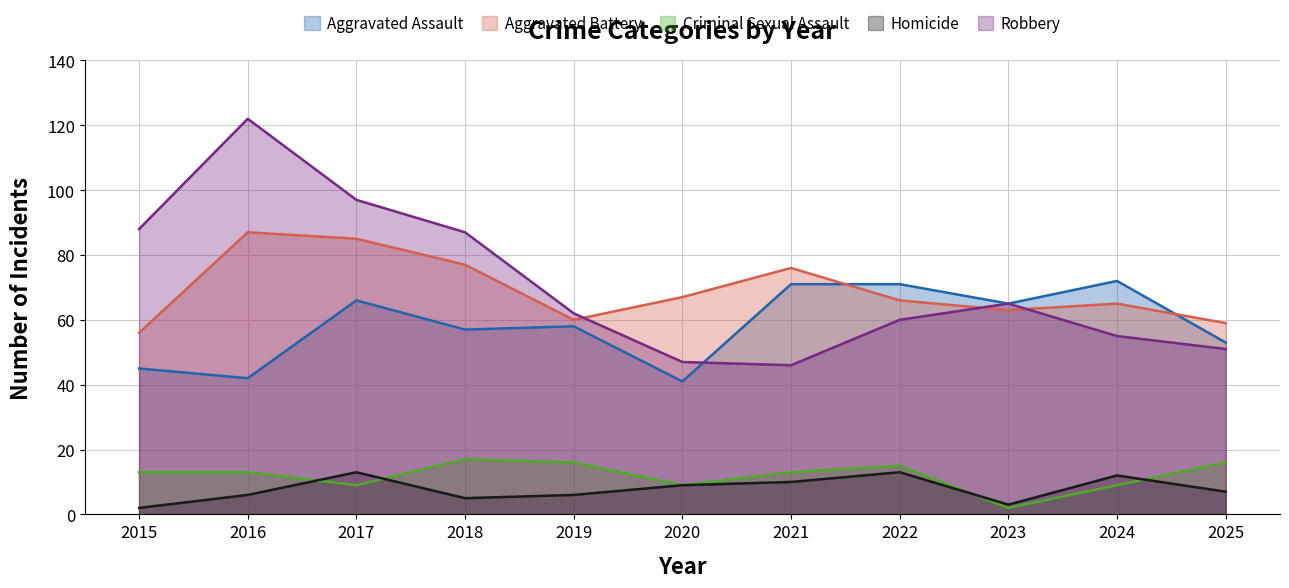

What is the spread (max minus min) of values at 2018?

82